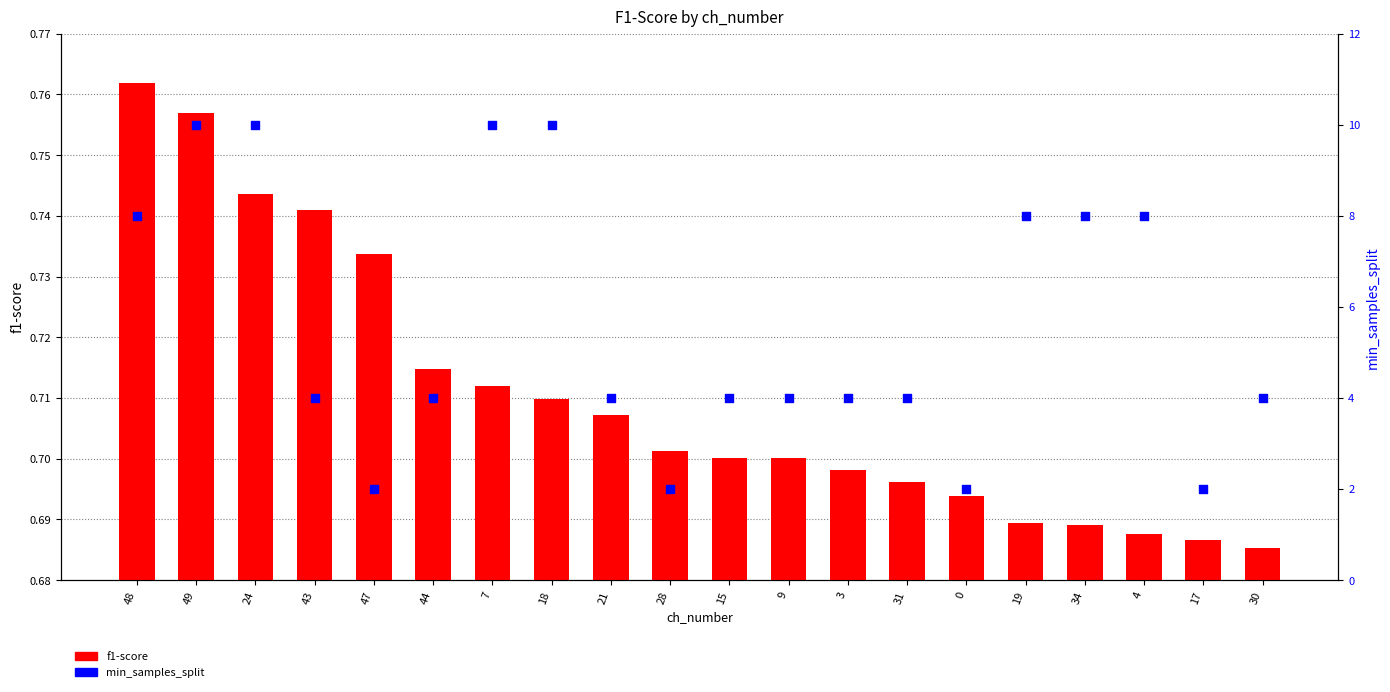

Which series has the widest spread of Y values?

min_samples_split